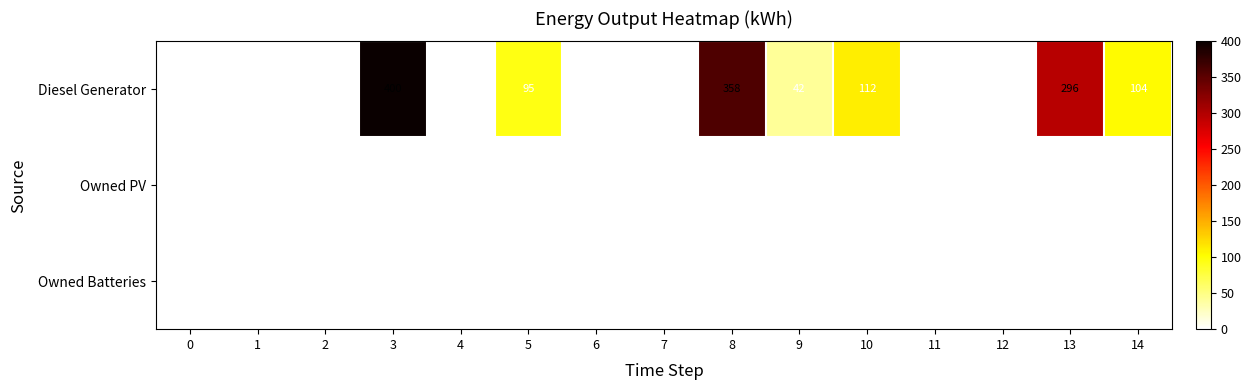

What is the maximum value shown in the chart?

400